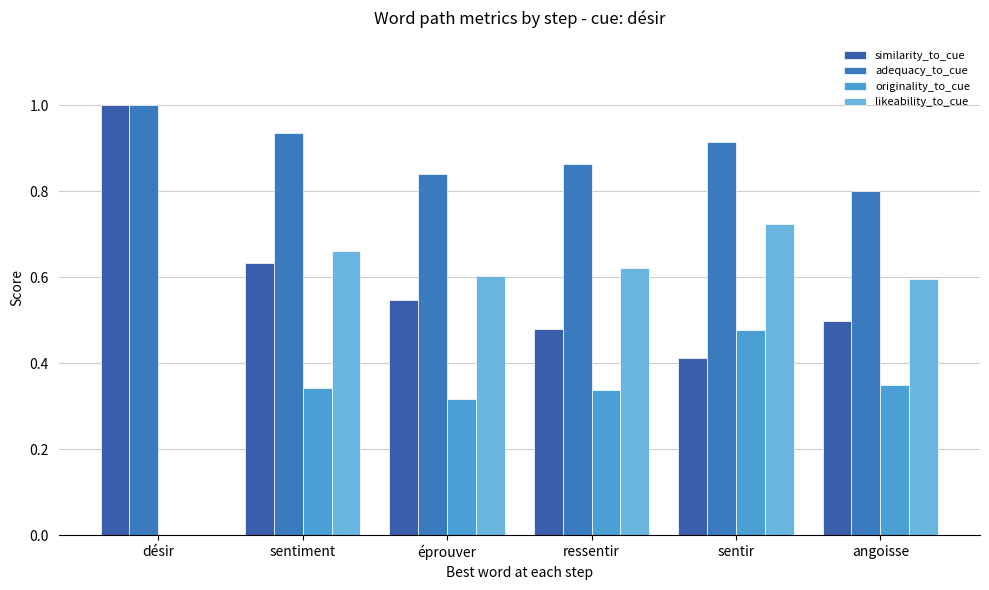

Count the number of categories in the chart.

6